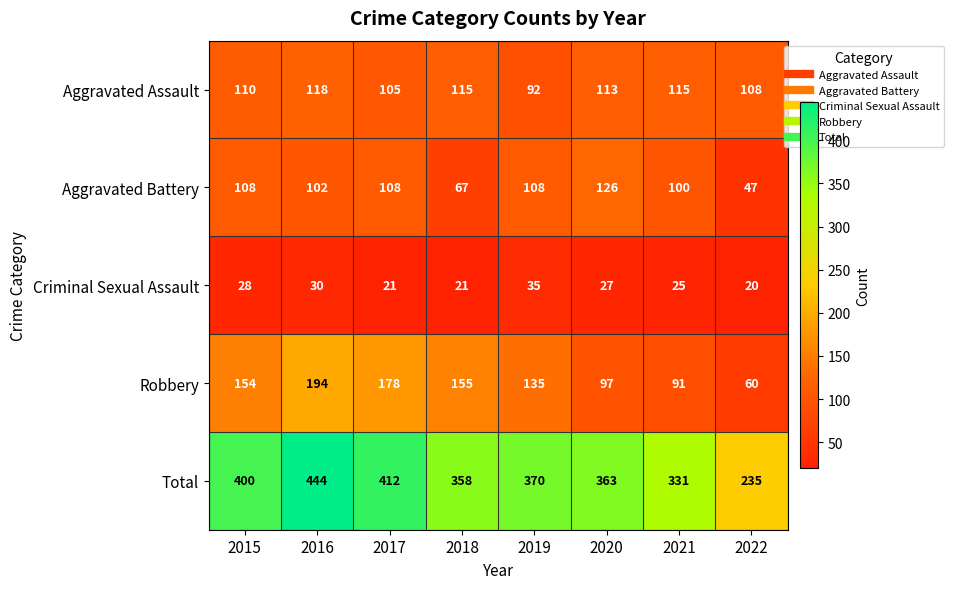

What is the difference between the maximum and minimum values in the Criminal Sexual Assault series?

15